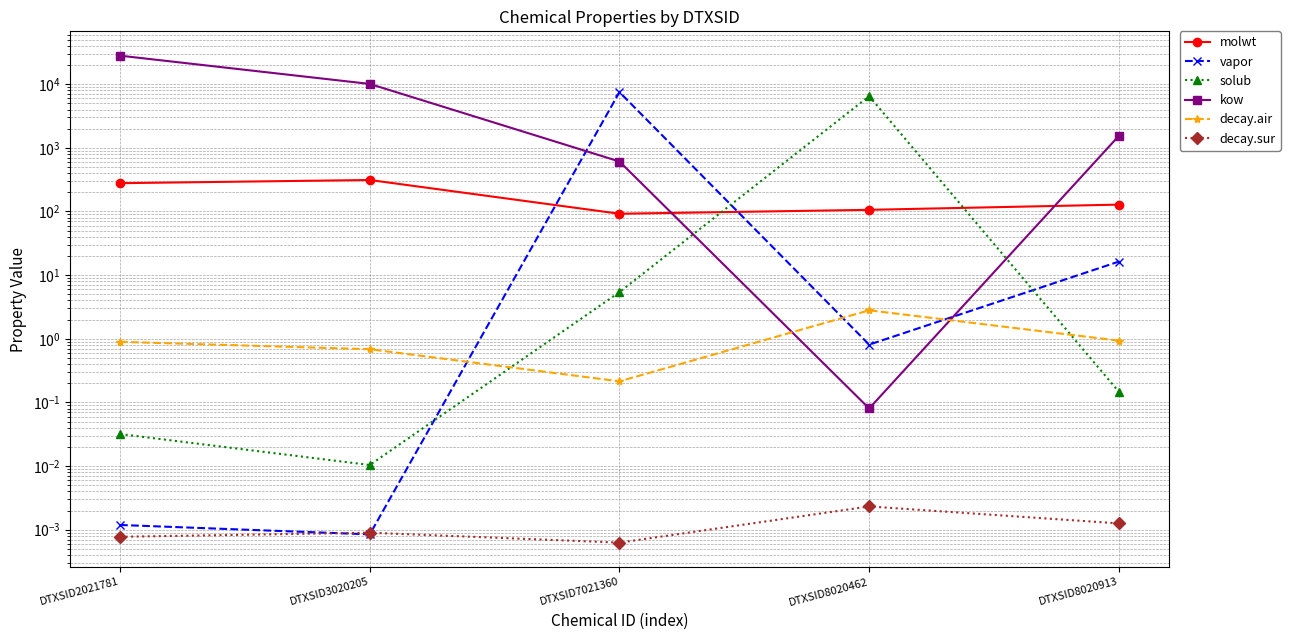

What are all the series names shown in the legend?

molwt, vapor, solub, kow, decay.air, decay.sur